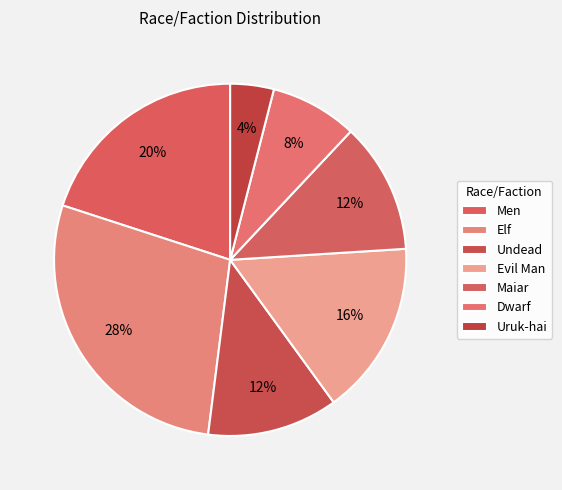

To the nearest percent, what is the average slice percentage?

14%